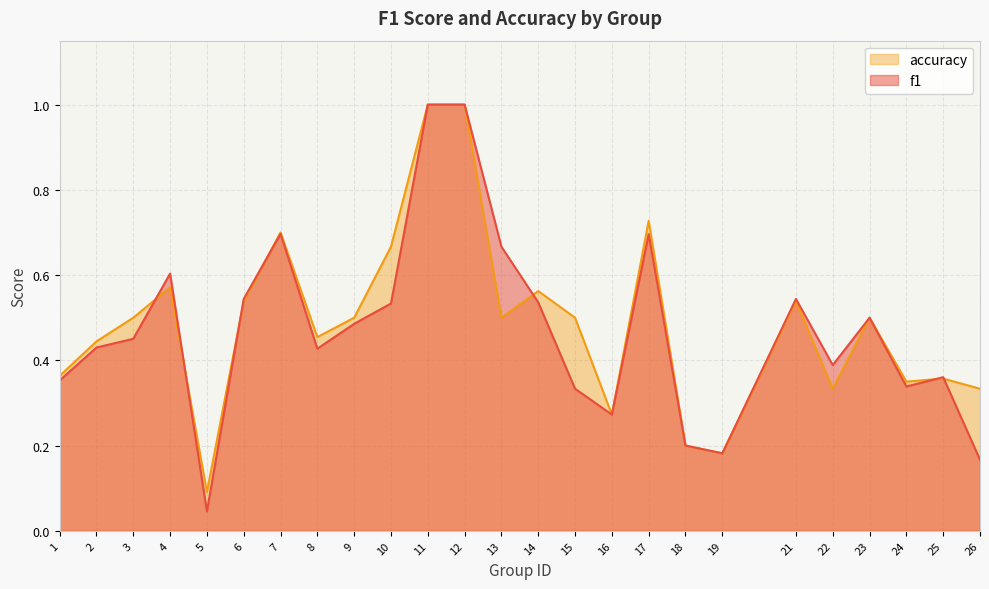

What is the difference between the second highest and minimum values in the f1 series?

1.0